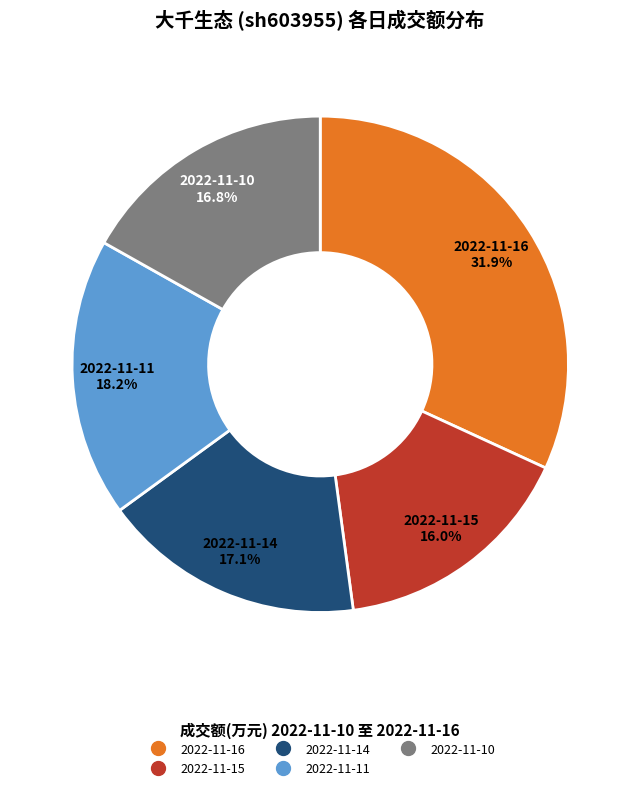

Is the sum of 2022-11-16 and 2022-11-15 greater than half?

No